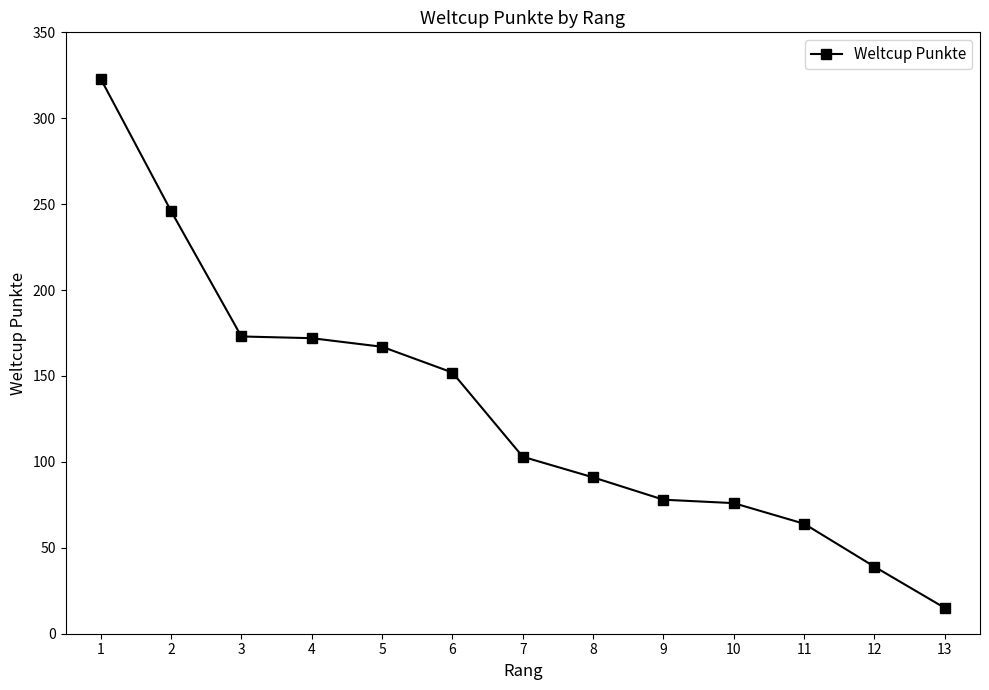

What is the change in value from 1 to 12?

-284